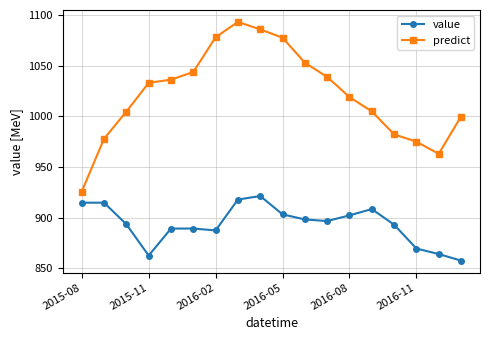

True or false: value and predict cross at least once.

False